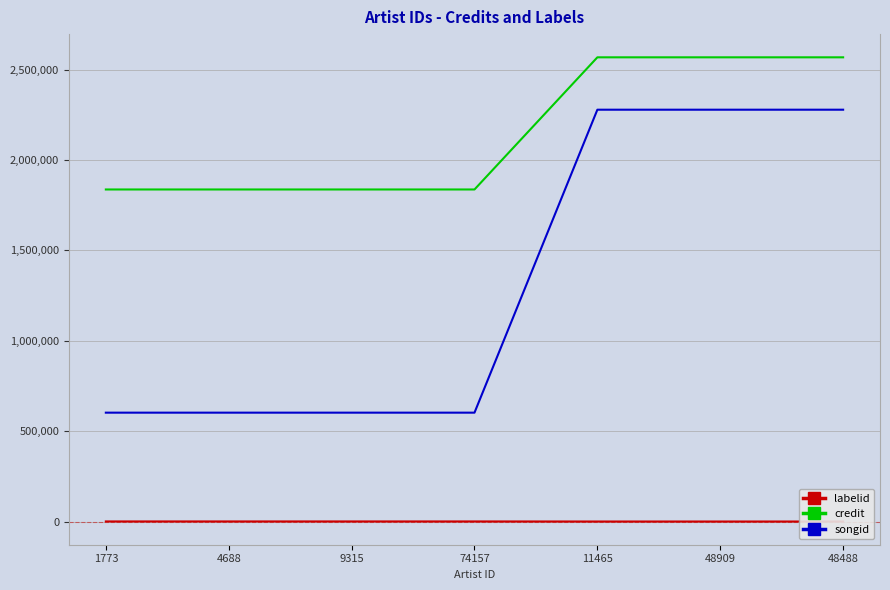

What is the label of the 2nd point from the right?

48909